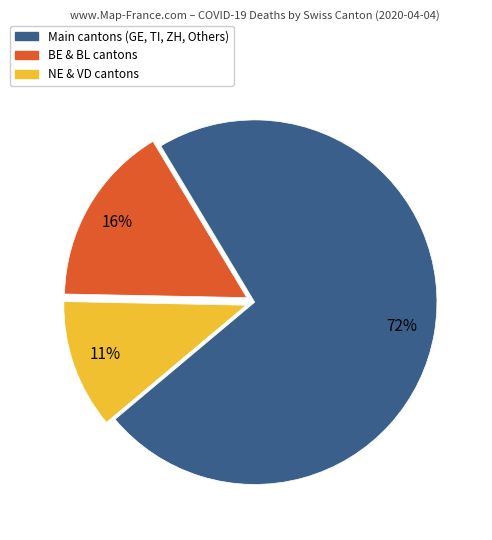

To the nearest percent, what is the average slice percentage?

33%